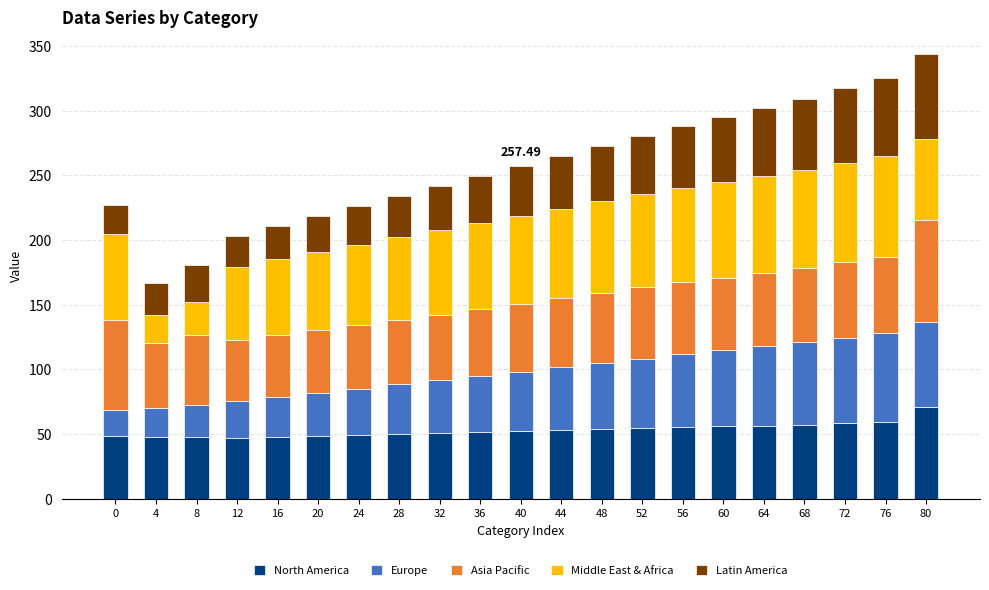

What is the total value across all series at 60?

295.2